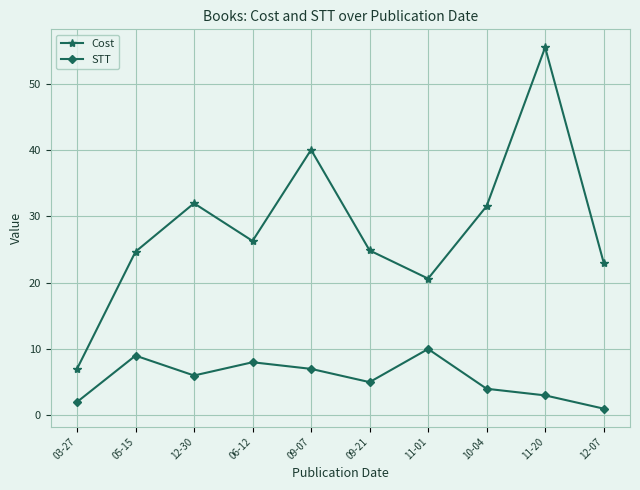

What is the average value of the Cost series?

28.6